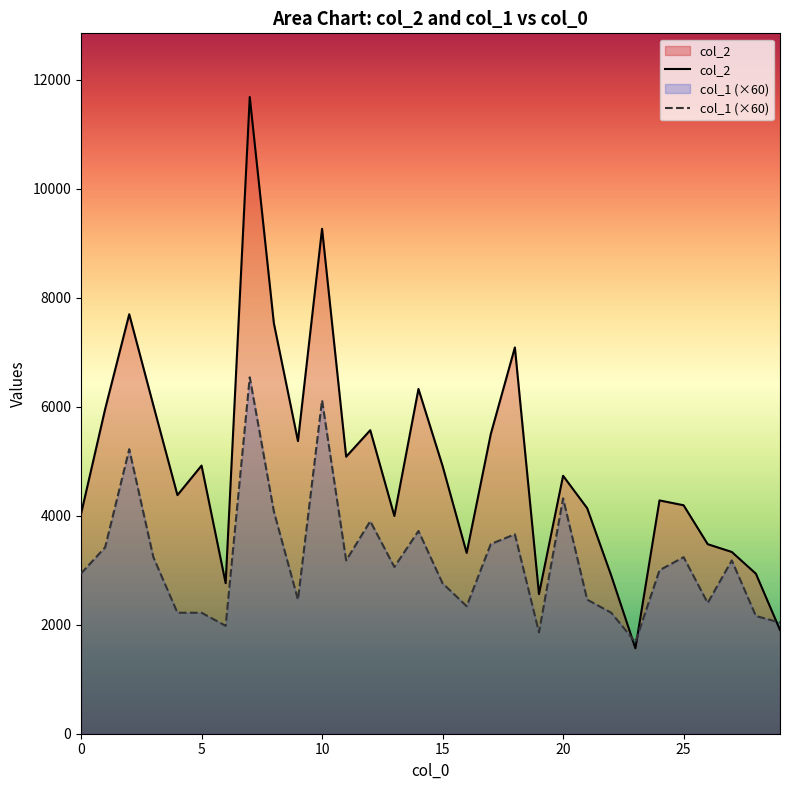

Reading left to right, list all the values displayed in this chart.

col_2: 0=4032	1=5956	2=7697	3=6027	4=4378	5=4920	6=2763	7=11683	8=7533	9=5370	10=9265	11=5083	12=5569	13=3995	14=6326	15=4914	16=3317	17=5498	18=7088	19=2563	20=4733	21=4138	22=2899	23=1568	24=4281	25=4192	26=3478	27=3335	28=2936	29=1904
col_1: 0=2940	1=3420	2=5220	3=3240	4=2220	5=2220	6=1980	7=6540	8=4080	9=2460	10=6120	11=3180	12=3900	13=3060	14=3720	15=2760	16=2340	17=3480	18=3660	19=1860	20=4320	21=2460	22=2220	23=1680	24=3000	25=3240	26=2400	27=3180	28=2160	29=2040